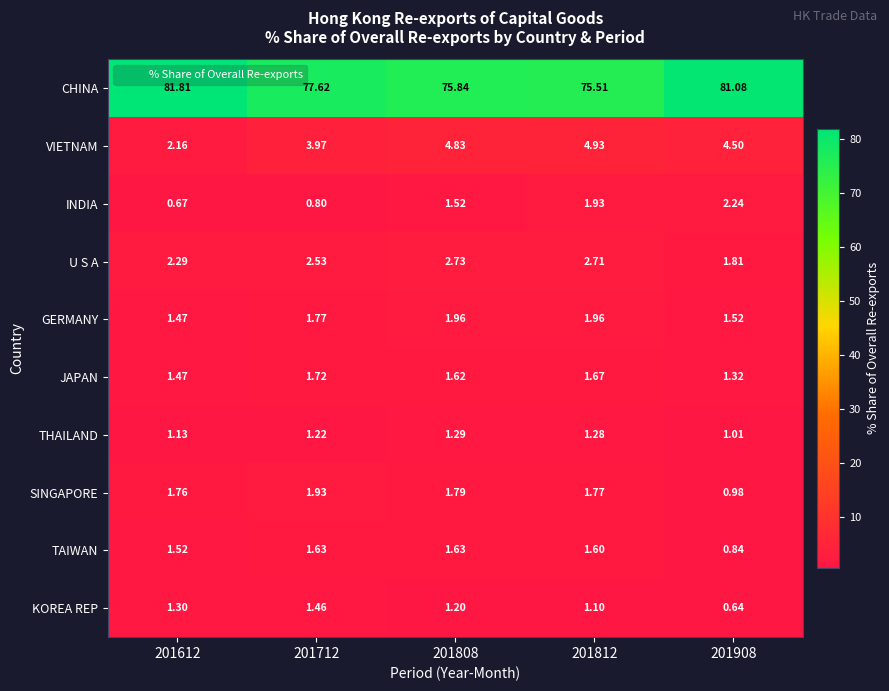

At 201712, list the series in order from smallest to largest.

INDIA, THAILAND, KOREA REP, TAIWAN, JAPAN, GERMANY, SINGAPORE, U S A, VIETNAM, CHINA